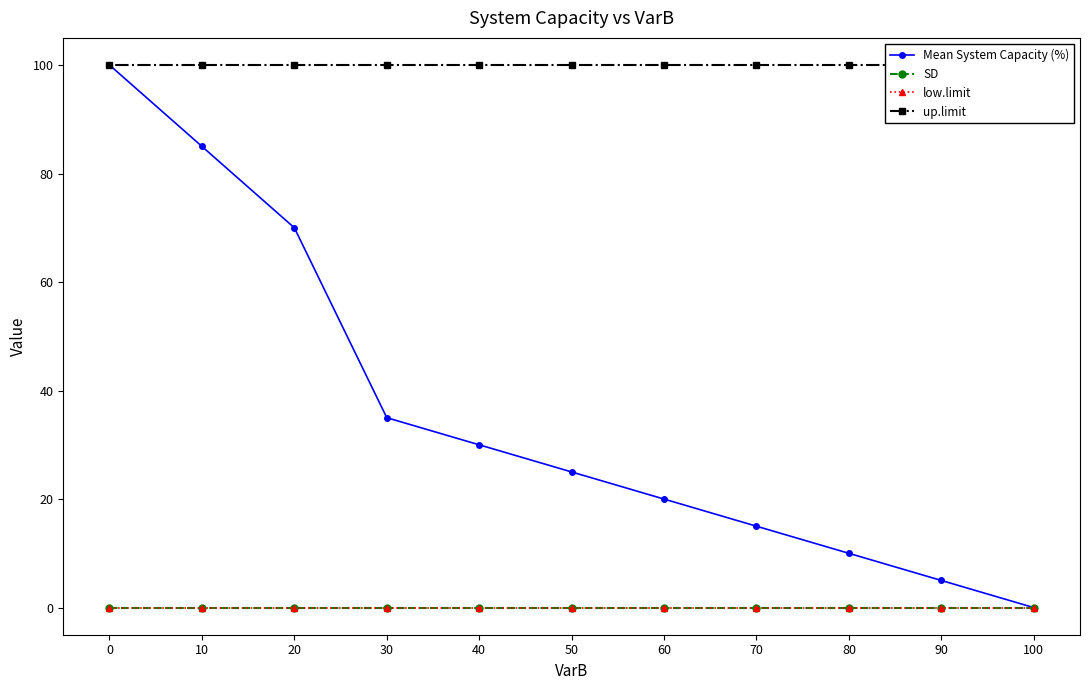

What is the sum of all Mean System Capacity (%) values?

395